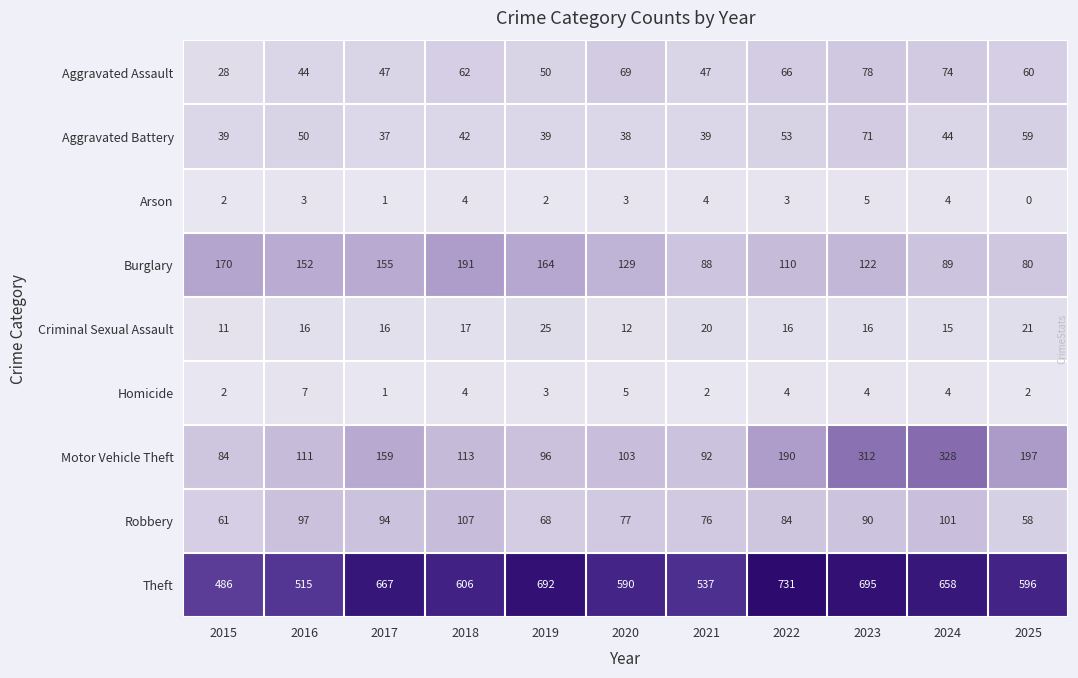

How many Arson values are between 2 and 4?

8